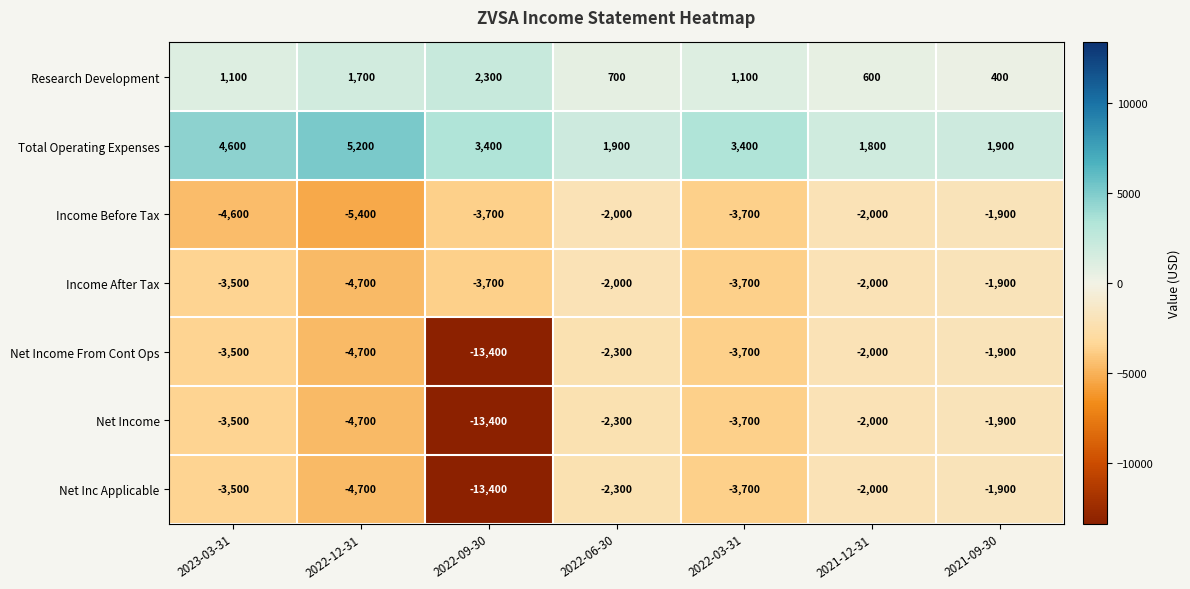

At which label does Net Income From Cont Ops first exceed -3500?

2022-06-30